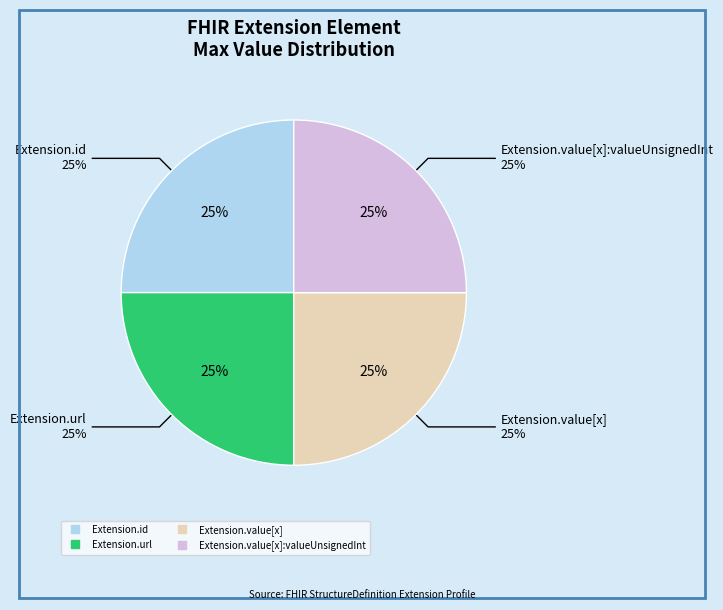

Which category has the biggest portion of the pie?

Extension.url